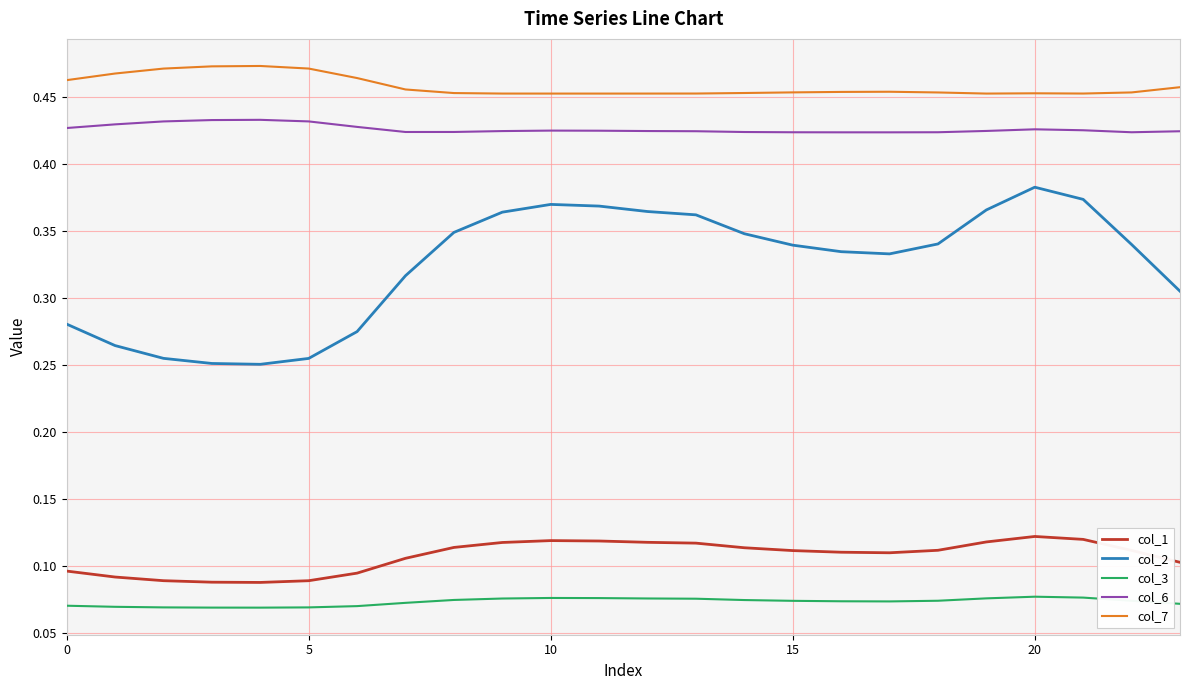

True or false: col_1 and col_7 cross at least once.

False